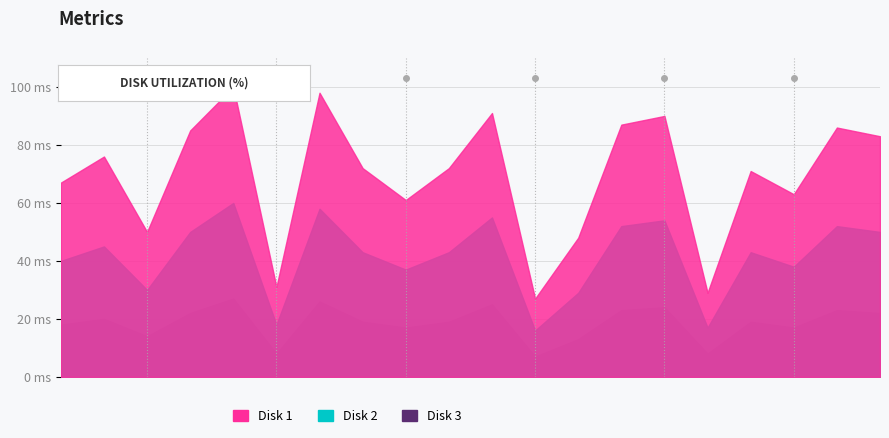

At which category does Disk 2 reach its first local valley?

89